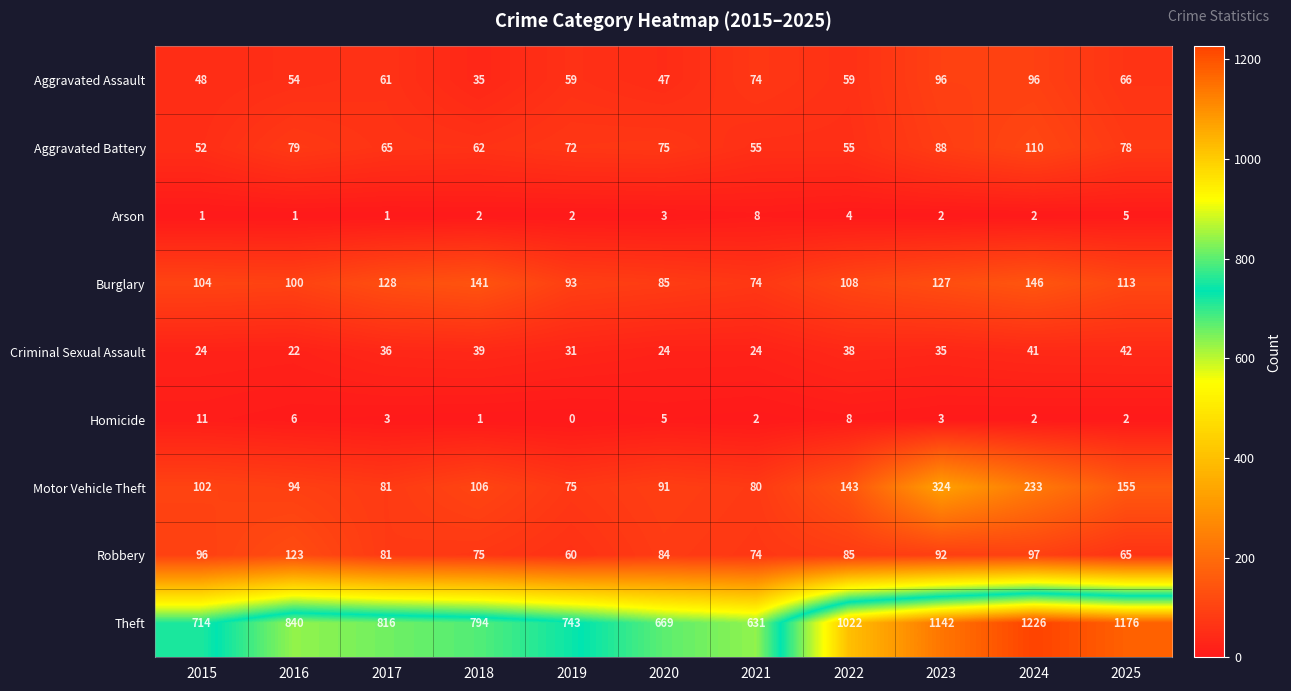

The Criminal Sexual Assault series shows 22 at 2016. True or false?

True